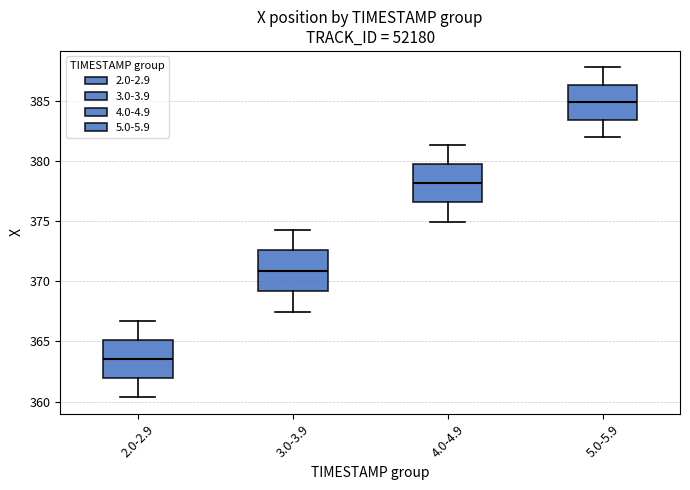

Reading left to right, transcribe this box plot: for each box, give where its median line is, the range the box spans, and where its two whiskers end, as read against the y-axis. The values are not printed on the chart, so give them approximately, as read against the axis.

2.0-2.9: median 363.5, box 362.0 to 365.0, whiskers 360.5 to 366.5
3.0-3.9: median 371.0, box 369.0 to 372.5, whiskers 367.5 to 374.0
4.0-4.9: median 378.0, box 376.5 to 380.0, whiskers 375.0 to 381.5
5.0-5.9: median 385.0, box 383.5 to 386.5, whiskers 382.0 to 388.0